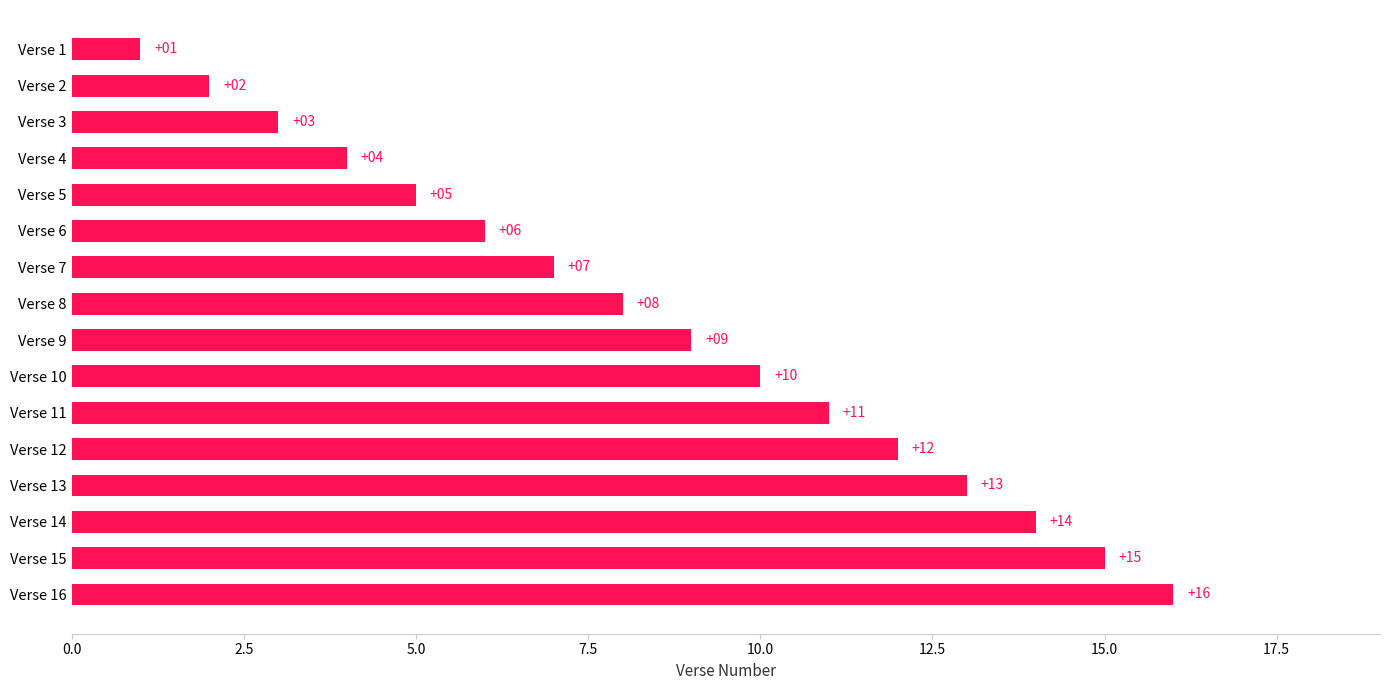

What is the difference between the maximum and minimum values?

15